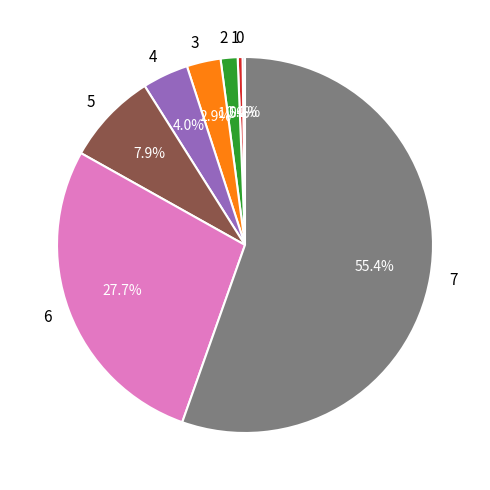

Which slice is the largest?

7